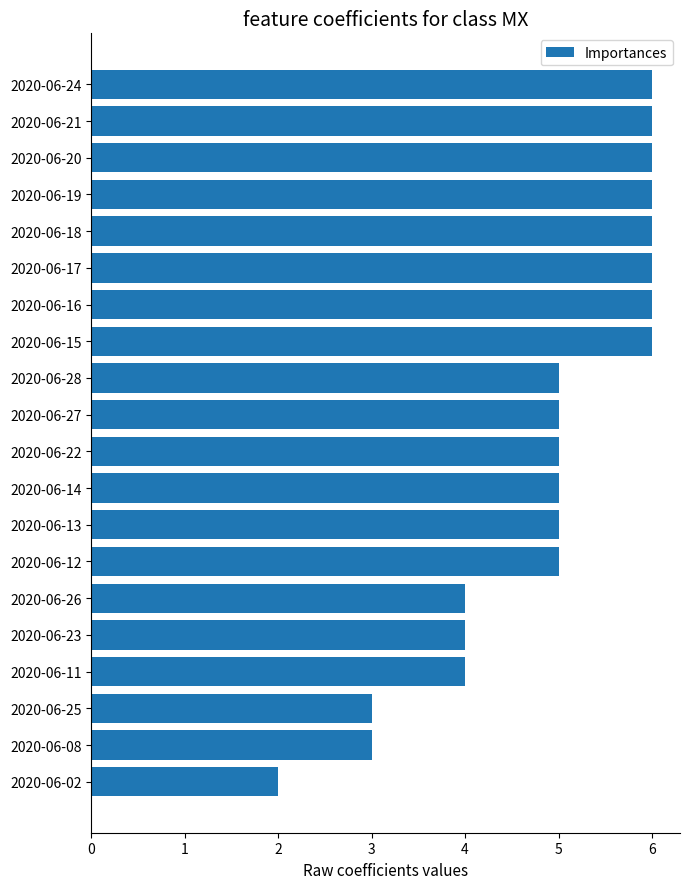

Reading top to bottom, transcribe all the data shown in this chart.

6	6	6	6	6	6	6	6	5	5	5	5	5	5	4	4	4	3	3	2